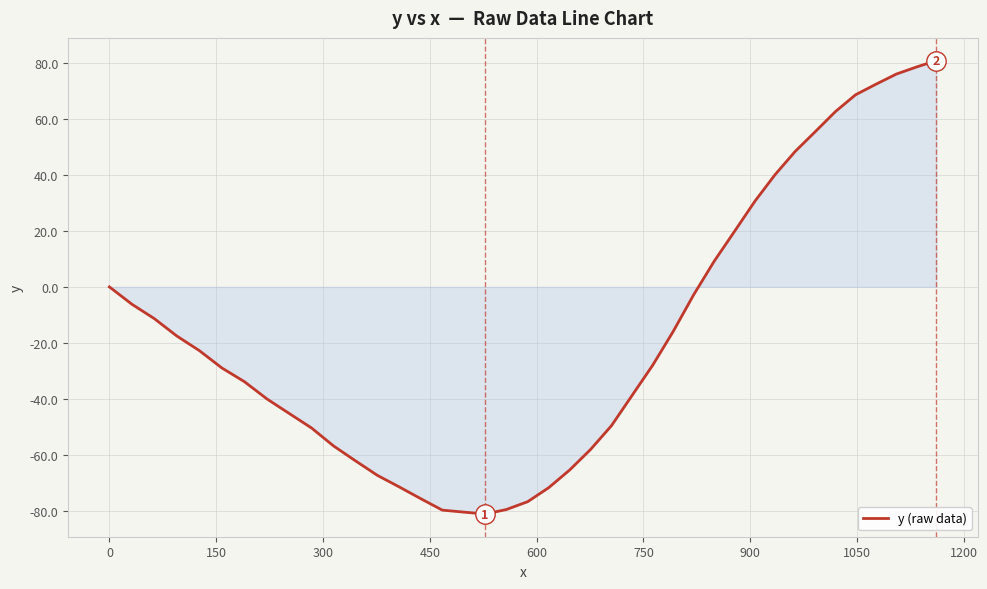

How many lines are shown in the chart?

1